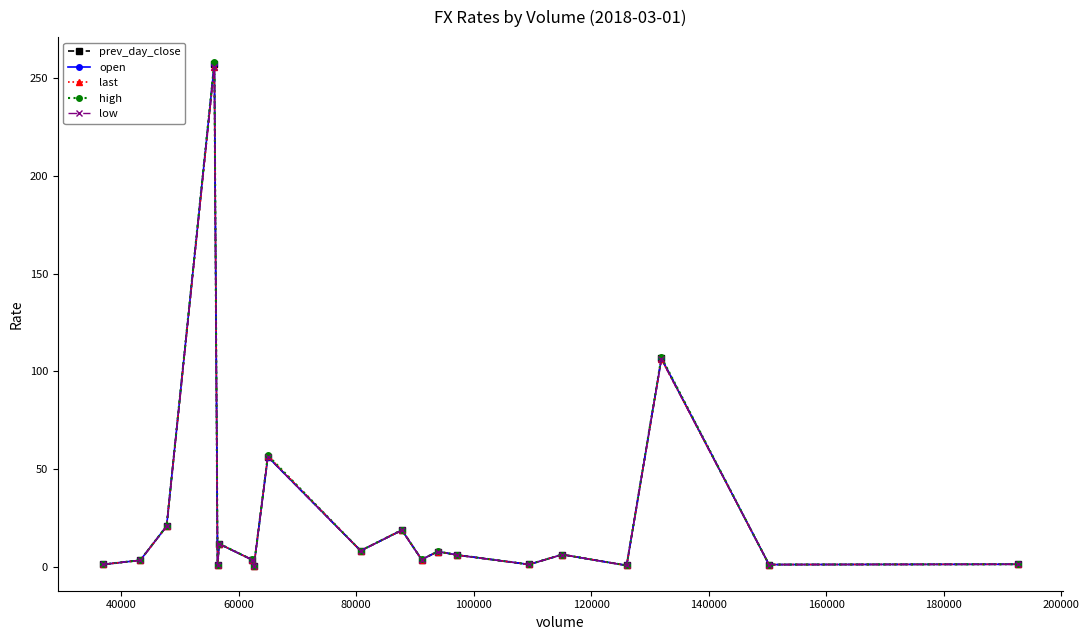

What is the smallest value displayed?

0.7